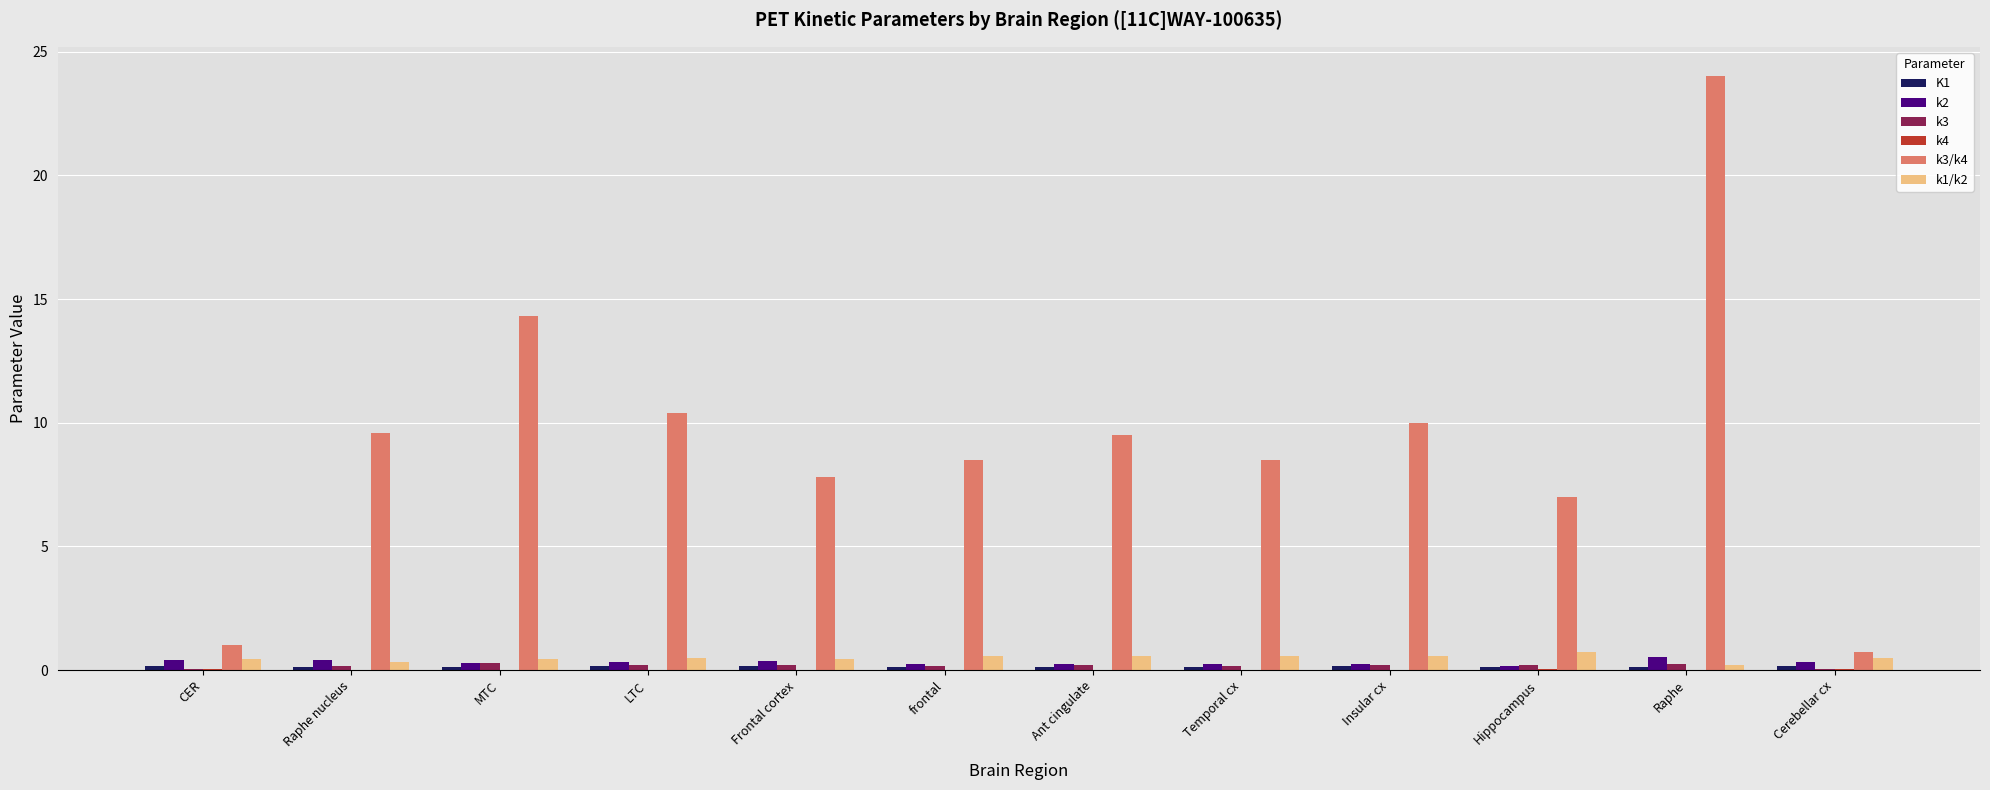

What is the spread (max minus min) of values at Ant cingulate?

9.5